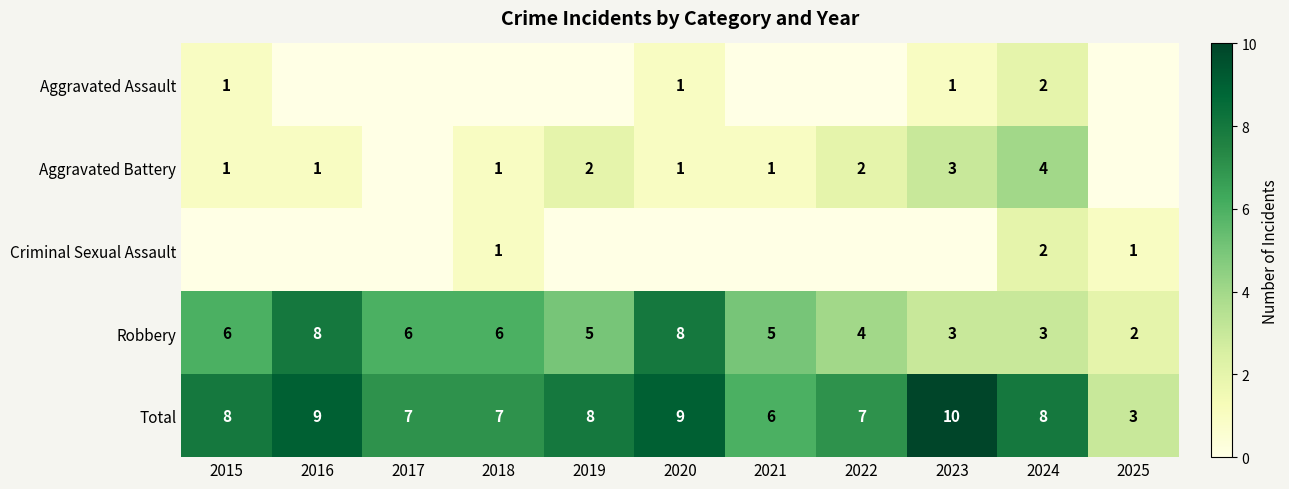

What is the highest value of the Robbery series?

8